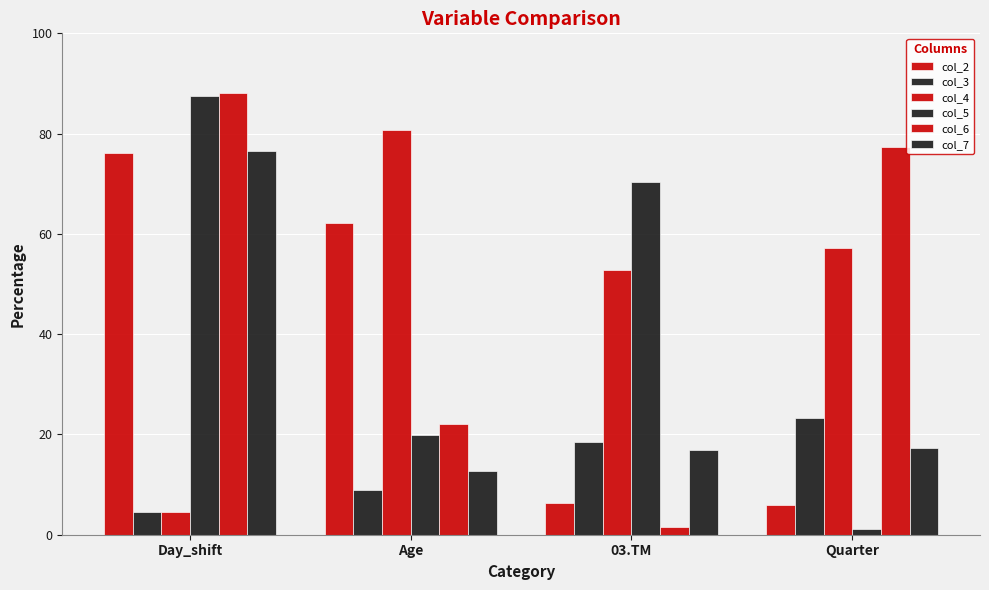

How many data points does each series have?

4